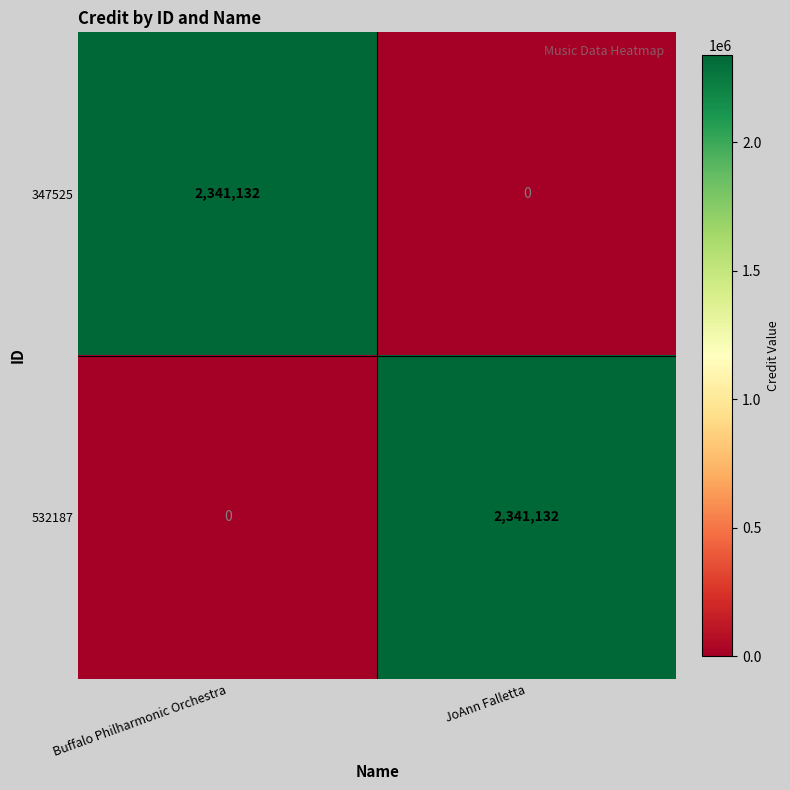

Reading left to right, list all the values displayed in this chart.

347525: 2341132	0
532187: 0	2341132